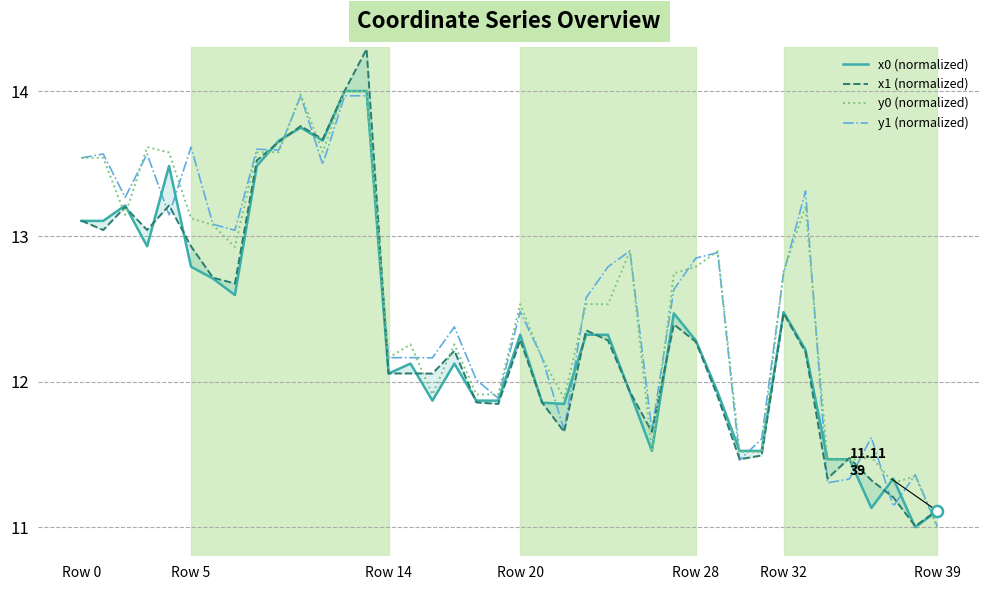

What is the difference between the second highest and minimum values in the y0 (normalized) series?

3.0